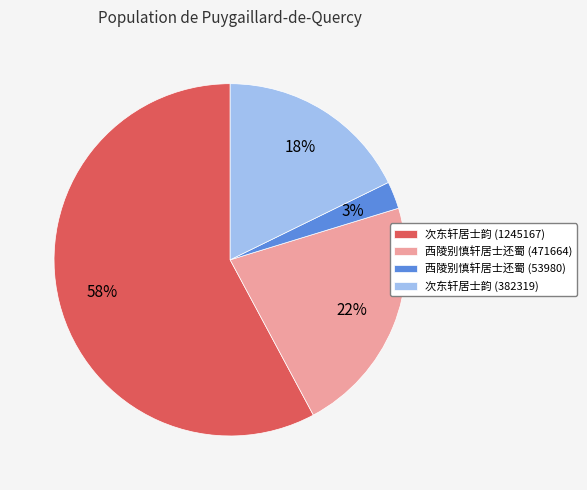

Between 西陵别慎轩居士还蜀 (471664) and 西陵别慎轩居士还蜀 (53980), which is larger?

西陵别慎轩居士还蜀 (471664)